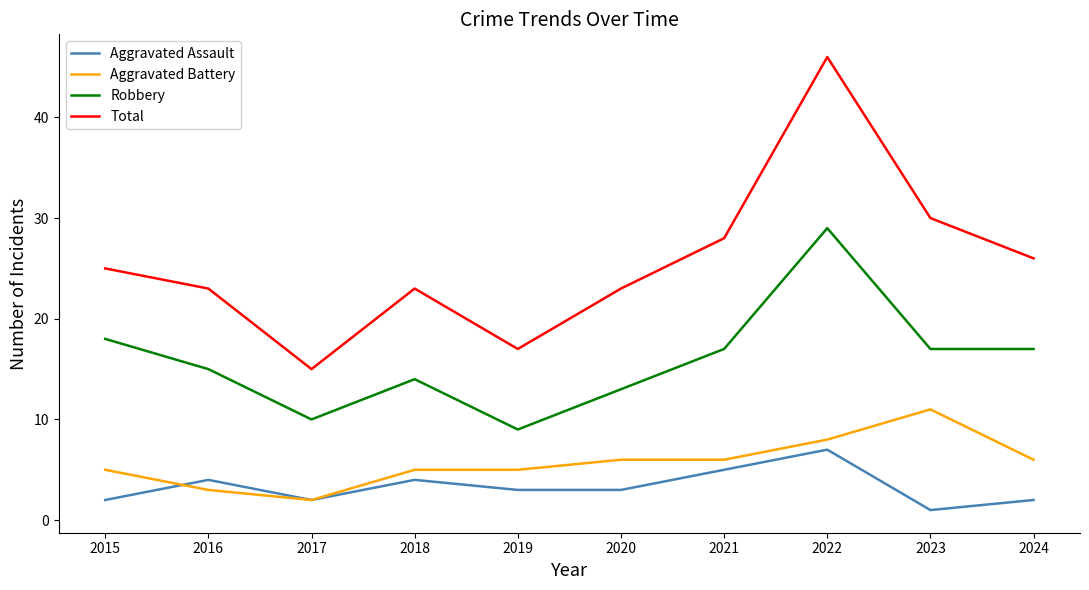

What is the approximate value of Aggravated Battery at 2022?

8